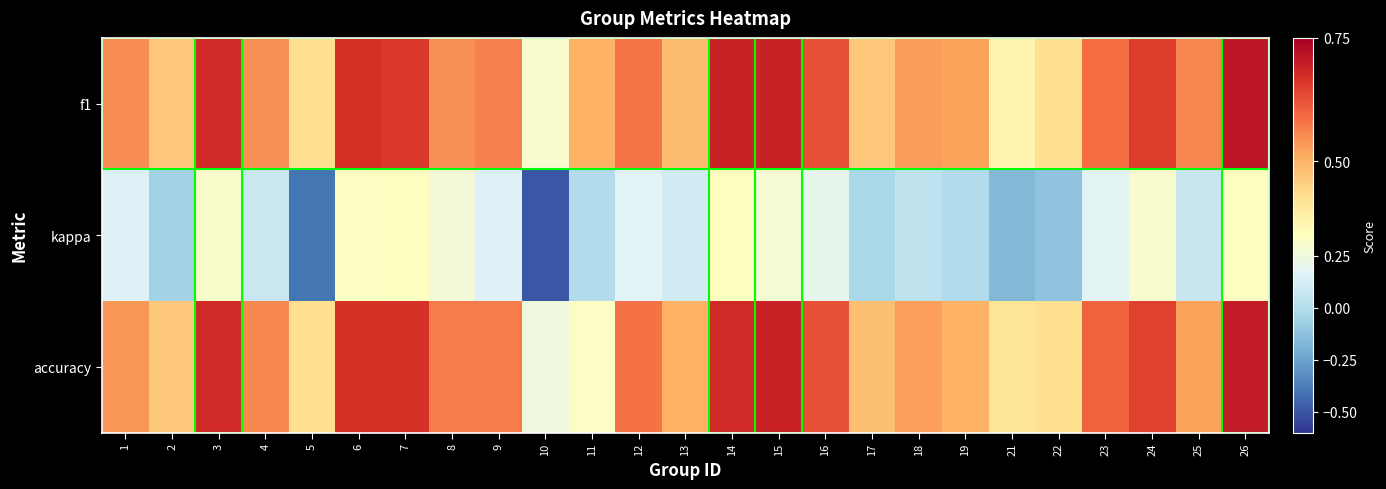

Reading right to left, what are all the values shown in this chart?

f1: 26=0.7	25=0.6	24=0.7	23=0.6	22=0.4	21=0.4	19=0.5	18=0.5	17=0.5	16=0.6	15=0.7	14=0.7	13=0.5	12=0.6	11=0.5	10=0.3	9=0.6	8=0.5	7=0.7	6=0.7	5=0.4	4=0.5	3=0.7	2=0.5	1=0.5
kappa: 26=0.3	25=0.1	24=0.3	23=0.2	22=-0.1	21=-0.2	19=0.0	18=0.0	17=-0.0	16=0.2	15=0.3	14=0.4	13=0.1	12=0.2	11=0.0	10=-0.5	9=0.2	8=0.3	7=0.3	6=0.3	5=-0.4	4=0.1	3=0.3	2=-0.1	1=0.2
accuracy: 26=0.7	25=0.5	24=0.6	23=0.6	22=0.4	21=0.4	19=0.5	18=0.5	17=0.5	16=0.6	15=0.7	14=0.7	13=0.5	12=0.6	11=0.3	10=0.2	9=0.6	8=0.6	7=0.7	6=0.7	5=0.4	4=0.6	3=0.7	2=0.5	1=0.5